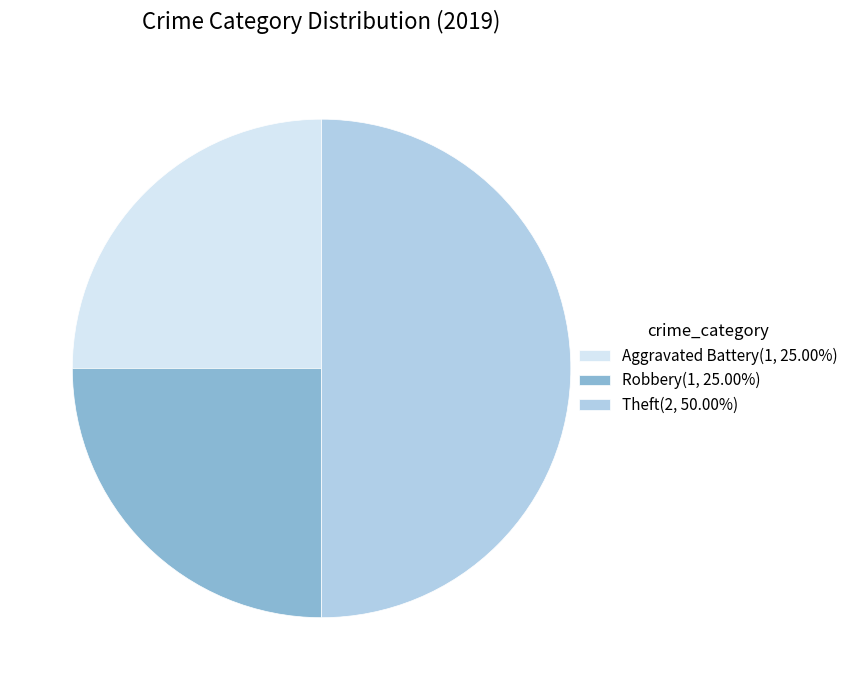

What is the ratio of the value at Aggravated Battery(1, 25.00%) to the value at Theft(2, 50.00%)?

0.5